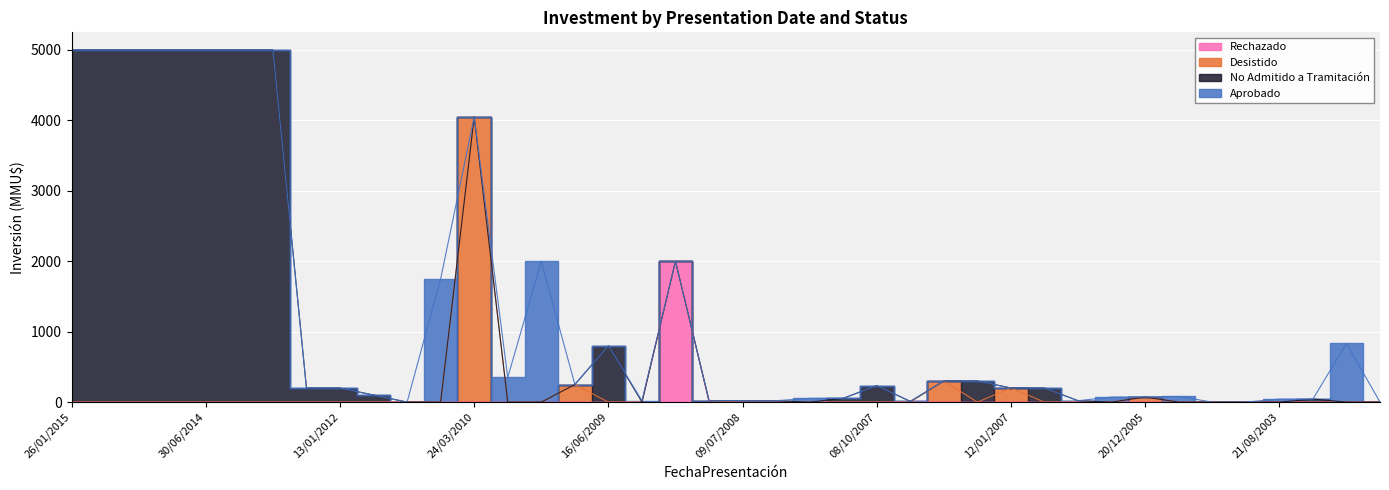

Which series has the widest spread of values?

No Admitido a Tramitación